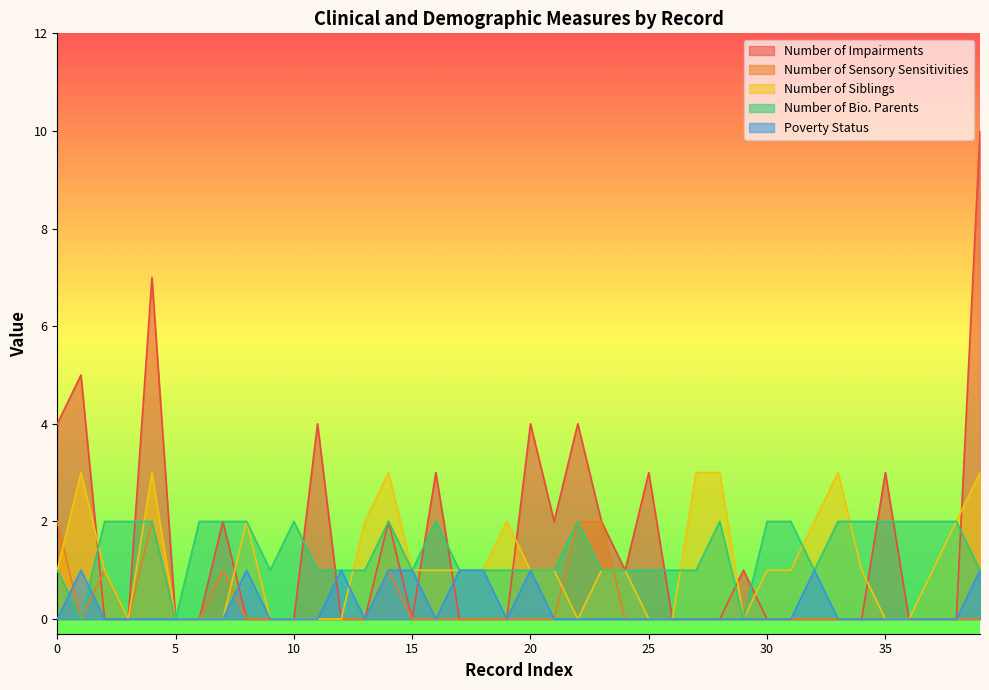

What is the sum of all Number of Impairments values?

57